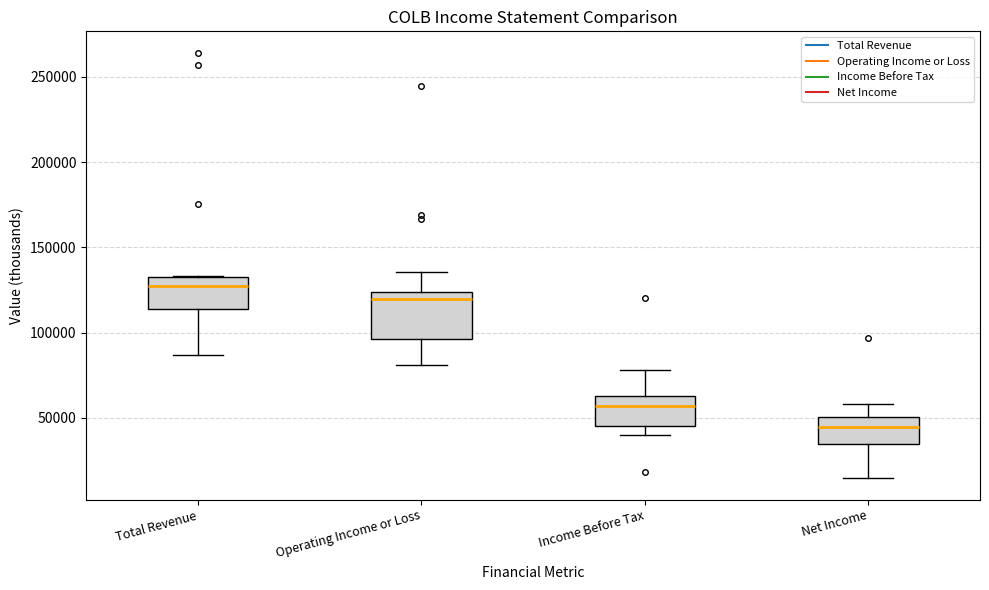

Which box's median line is the lowest?

Net Income